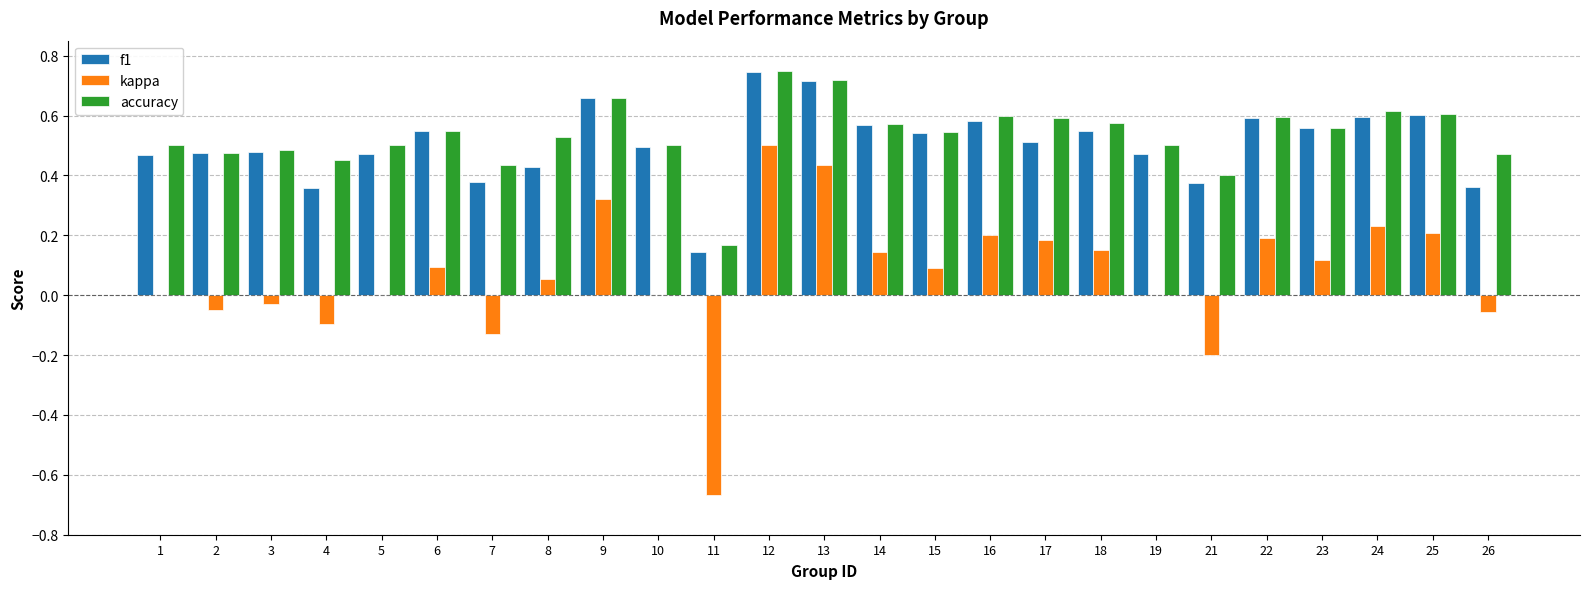

Between 8 and 26, which series saw the biggest shift?

kappa